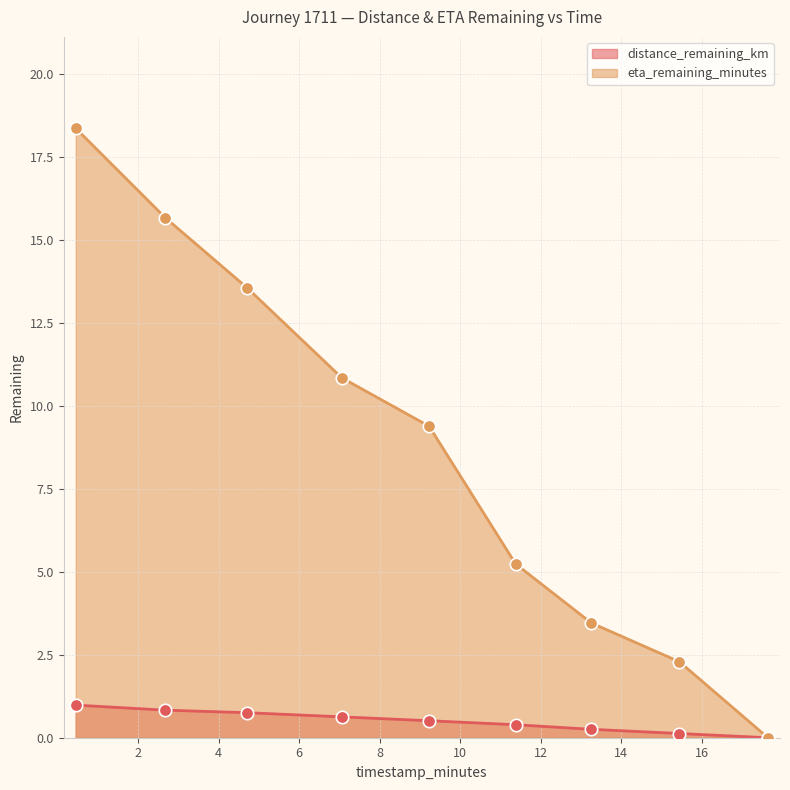

Which series has the widest spread of Y values?

eta_remaining_minutes